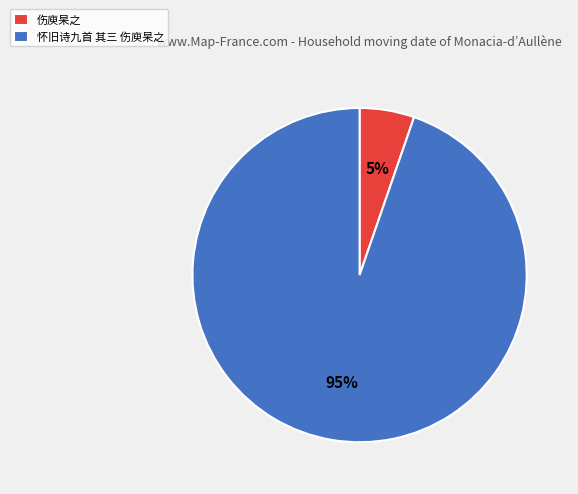

Which has a higher value, 怀旧诗九首 其三 伤庾杲之 or 伤庾杲之?

怀旧诗九首 其三 伤庾杲之